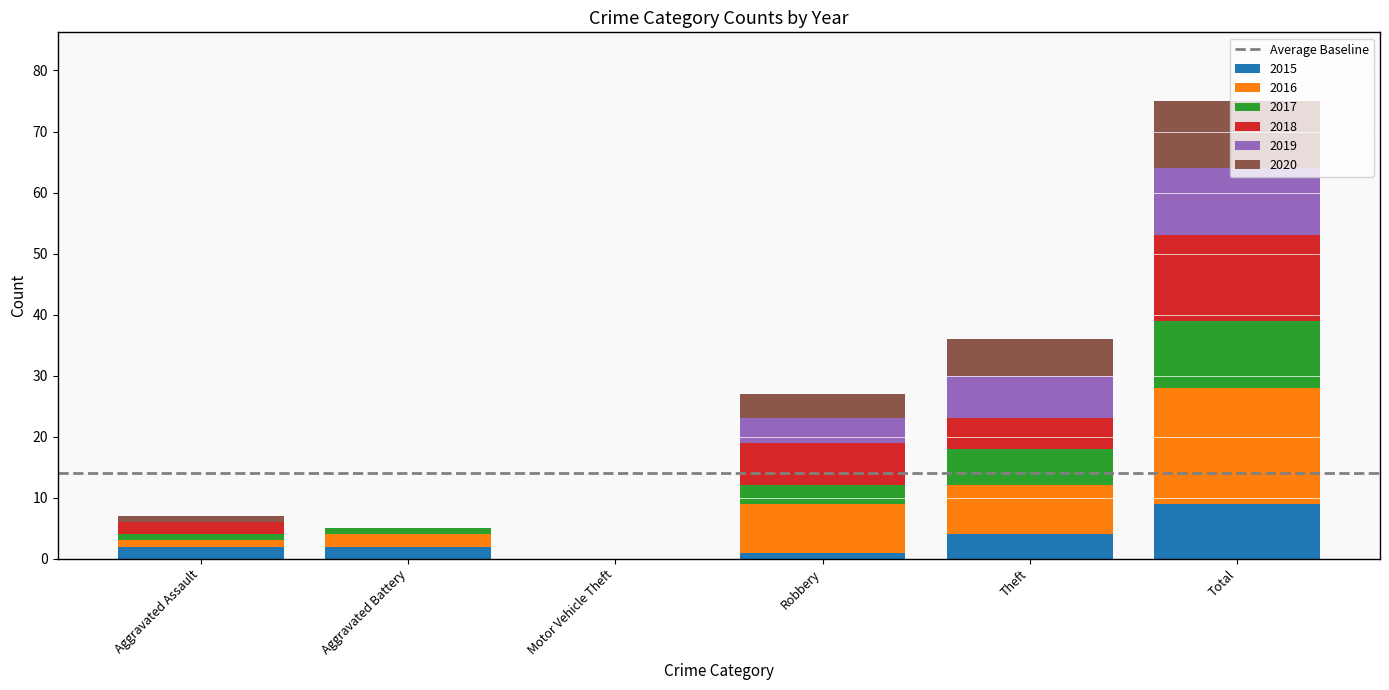

What is the total value across all series at Theft?

36